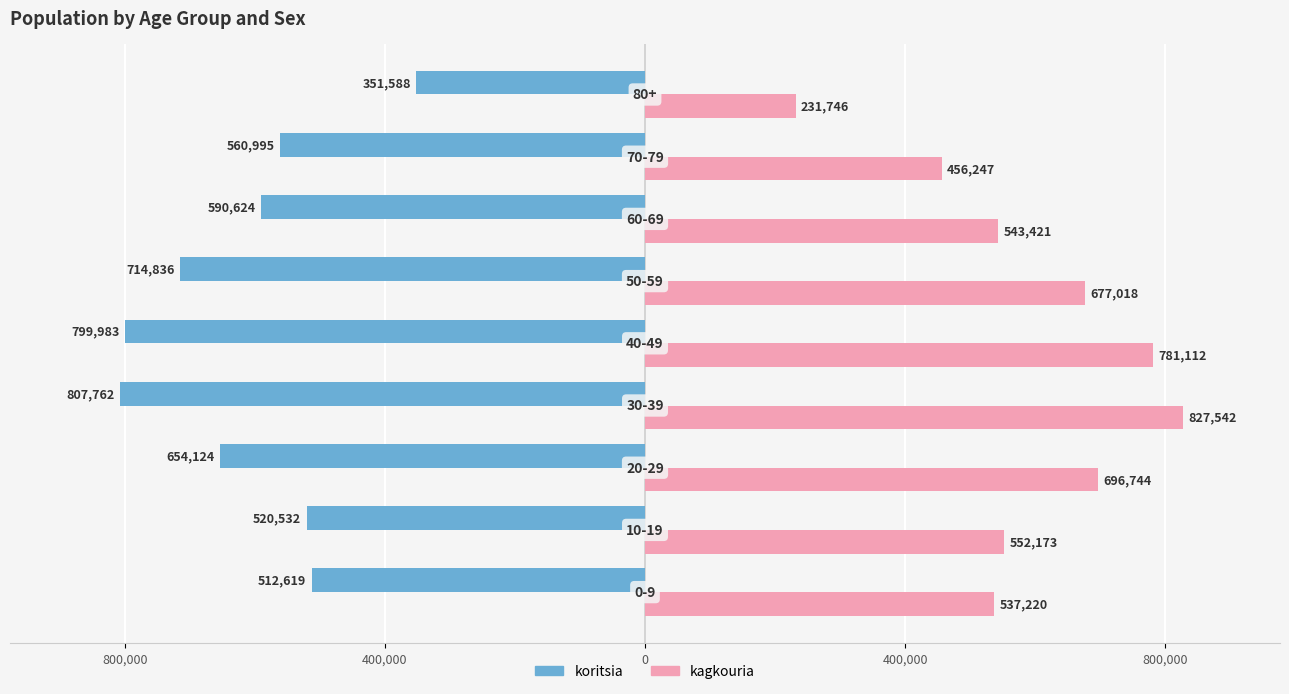

What are all the series names shown in the legend?

koritsia, kagkouria